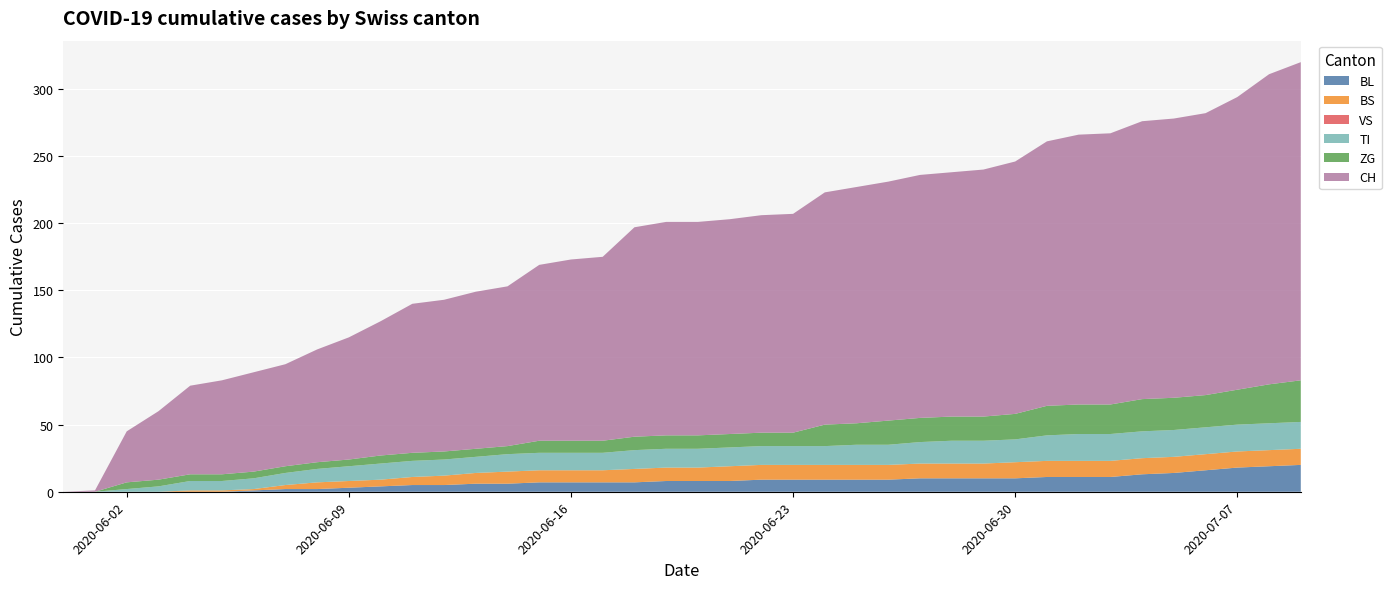

Reading left to right, extract all data points from this chart.

BL: 0	0	0	0	0	0	1	2	2	3	4	5	5	6	6	7	7	7	7	8	8	8	9	9	9	9	9	10	10	10	10	11	11	11	13	14	16	18	19	20
BS: 0	0	0	0	1	1	1	3	5	5	5	6	7	8	9	9	9	9	10	10	10	11	11	11	11	11	11	11	11	11	12	12	12	12	12	12	12	12	12	12
VS: 0	0	0	0	0	0	0	0	0	0	0	0	0	0	0	0	0	0	0	0	0	0	0	0	0	0	0	0	0	0	0	0	0	0	0	0	0	0	0	0
TI: 0	0	2	4	7	7	8	9	10	11	12	12	12	12	13	13	13	13	14	14	14	14	14	14	14	15	15	16	17	17	17	19	20	20	20	20	20	20	20	20
ZG: 0	0	5	5	5	5	5	5	5	5	6	6	6	6	6	9	9	9	10	10	10	10	10	10	16	16	18	18	18	18	19	22	22	22	24	24	24	26	29	31
CH: 0	1	38	51	66	70	74	76	84	91	100	111	113	117	119	131	135	137	156	159	159	160	162	163	173	176	178	181	182	184	188	197	201	202	207	208	210	218	231	237